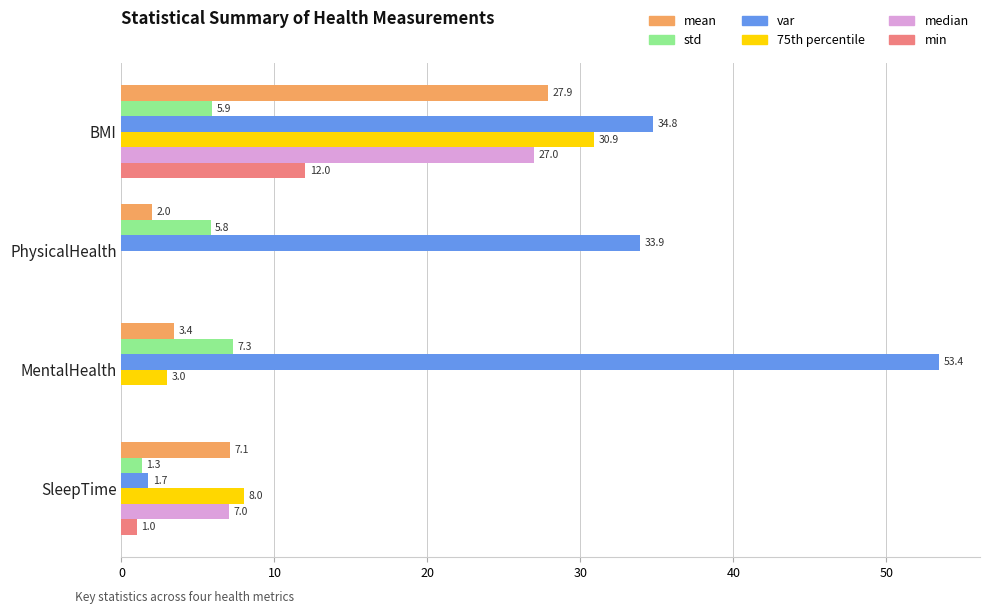

At which category is the sum across all series the highest?

BMI